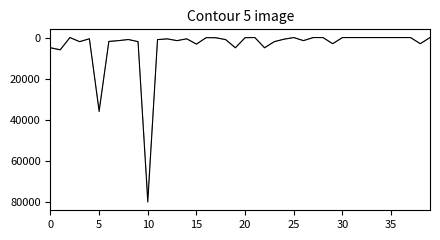

How many points are higher than both their immediate neighbors (excluding endpoints)?

11